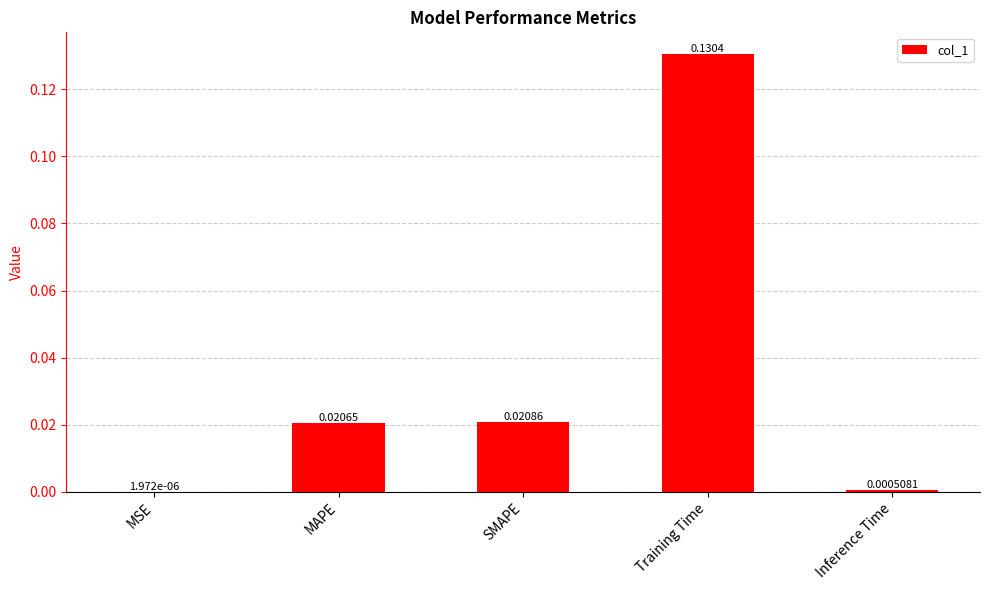

Count the number of categories in the chart.

5